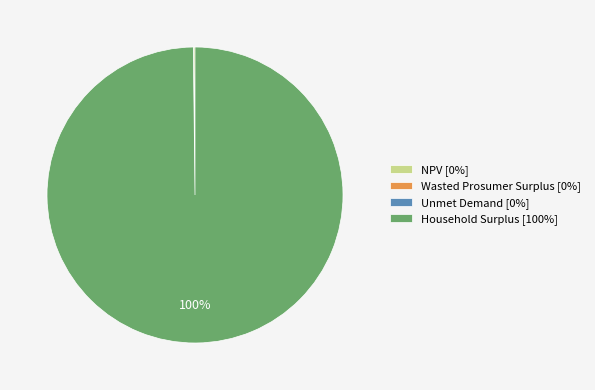

True or false: Household Surplus [100%] accounts for 100% of the total.

True